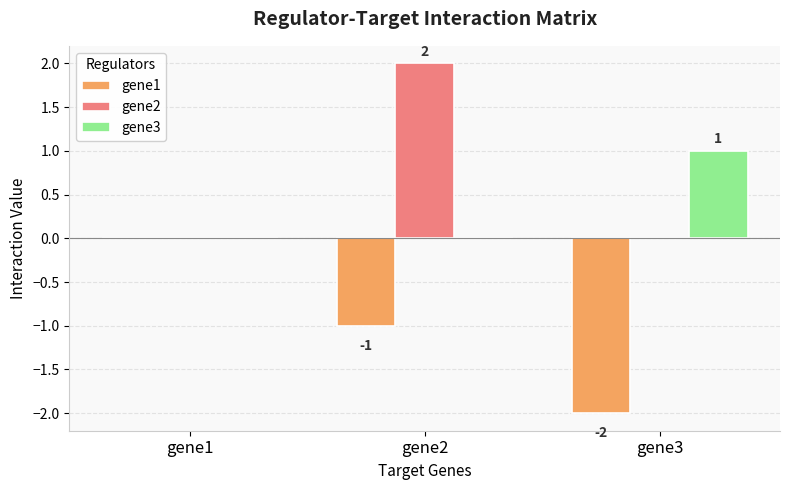

What is the sum of all gene1 values?

-3